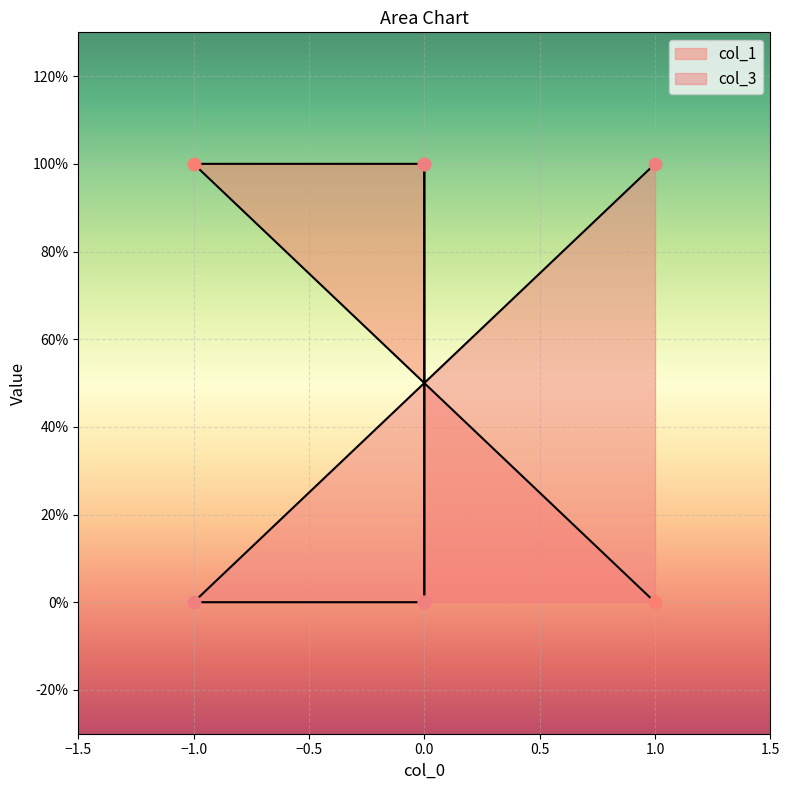

Which series has the largest total across all categories?

col_1